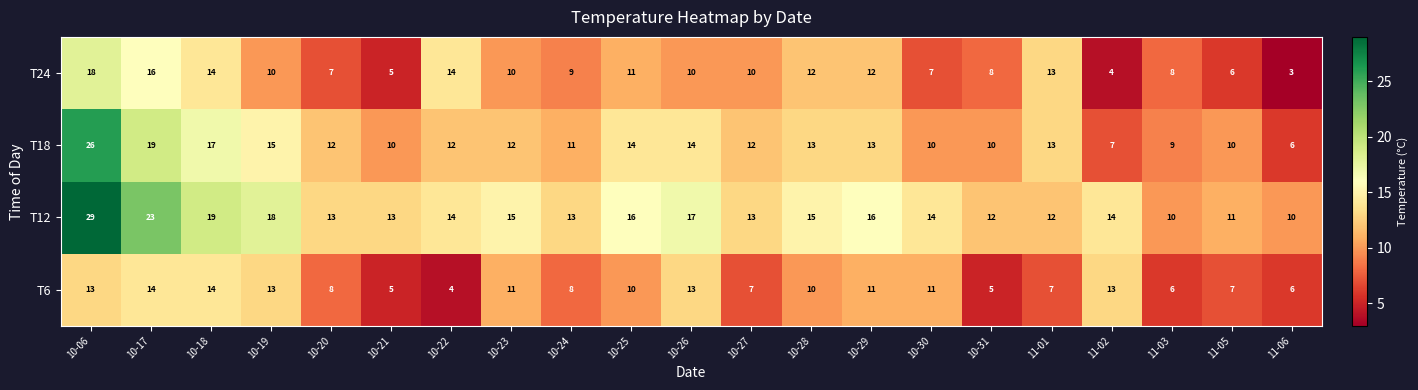

The value of T12 at 11-03 is 13. True or false?

False